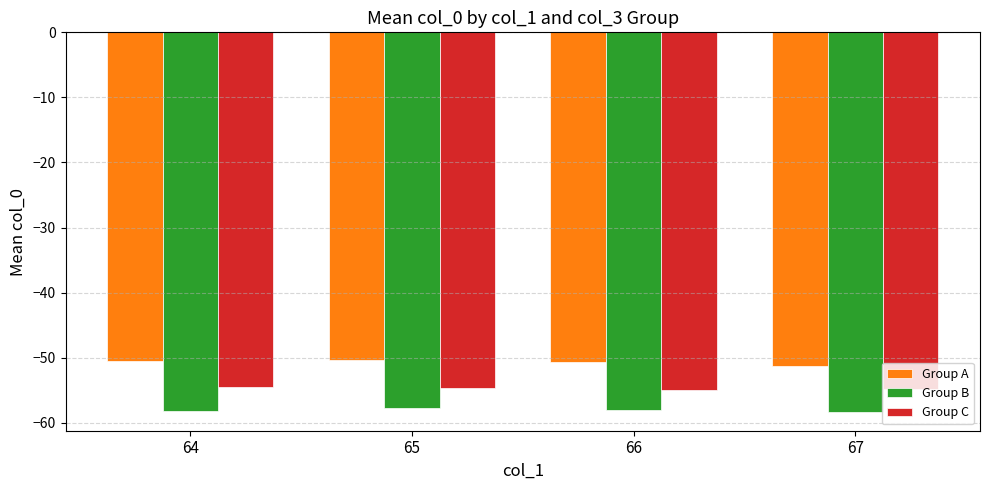

Is it true that Group C equals -36.6 at 64?

False